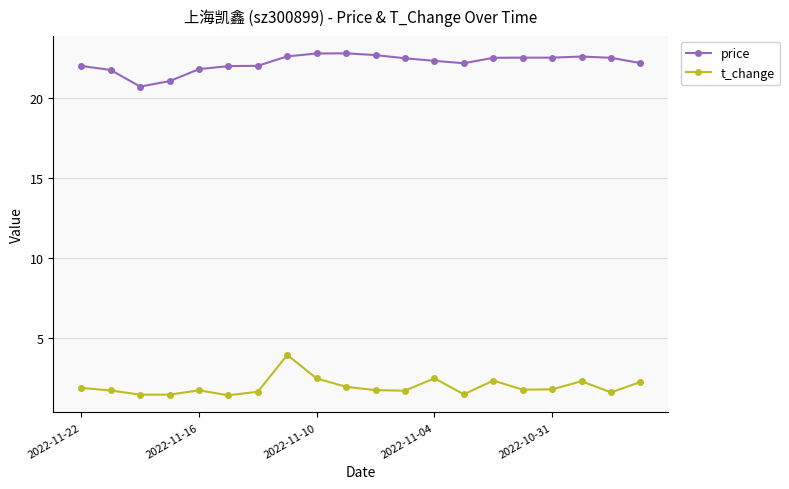

True or false: price and t_change cross at least once.

False